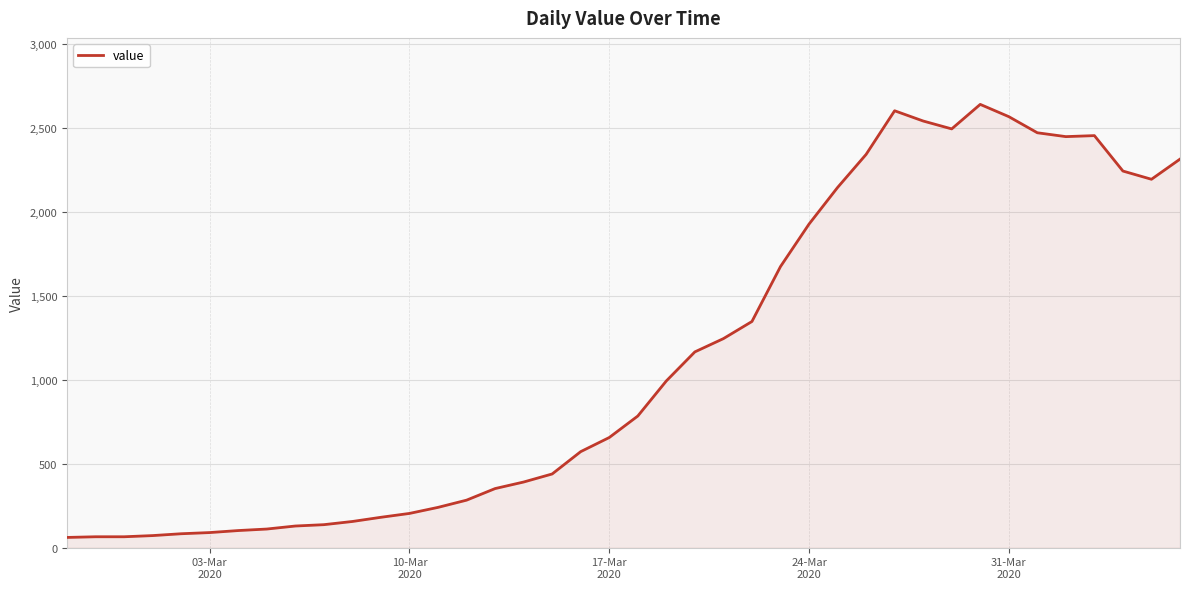

What is the difference between the maximum and minimum values?

2579